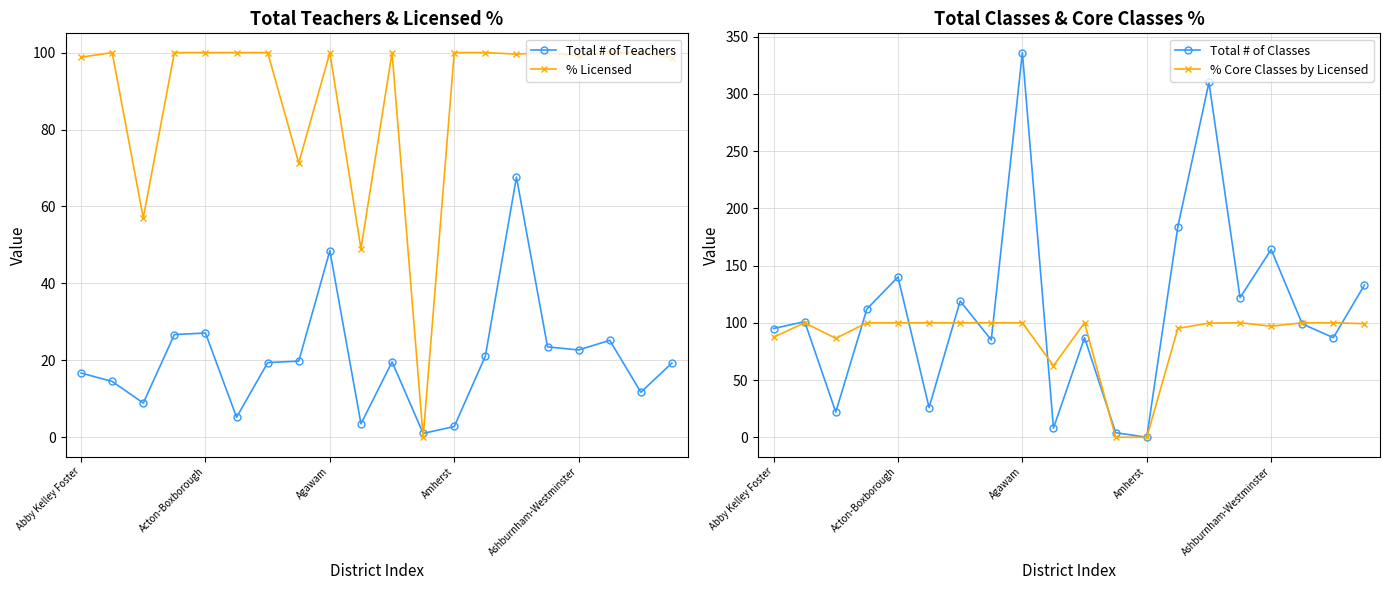

What are all the series names shown in the legend?

Total # of Teachers, % Licensed, Total # of Classes, % Core Classes by Licensed